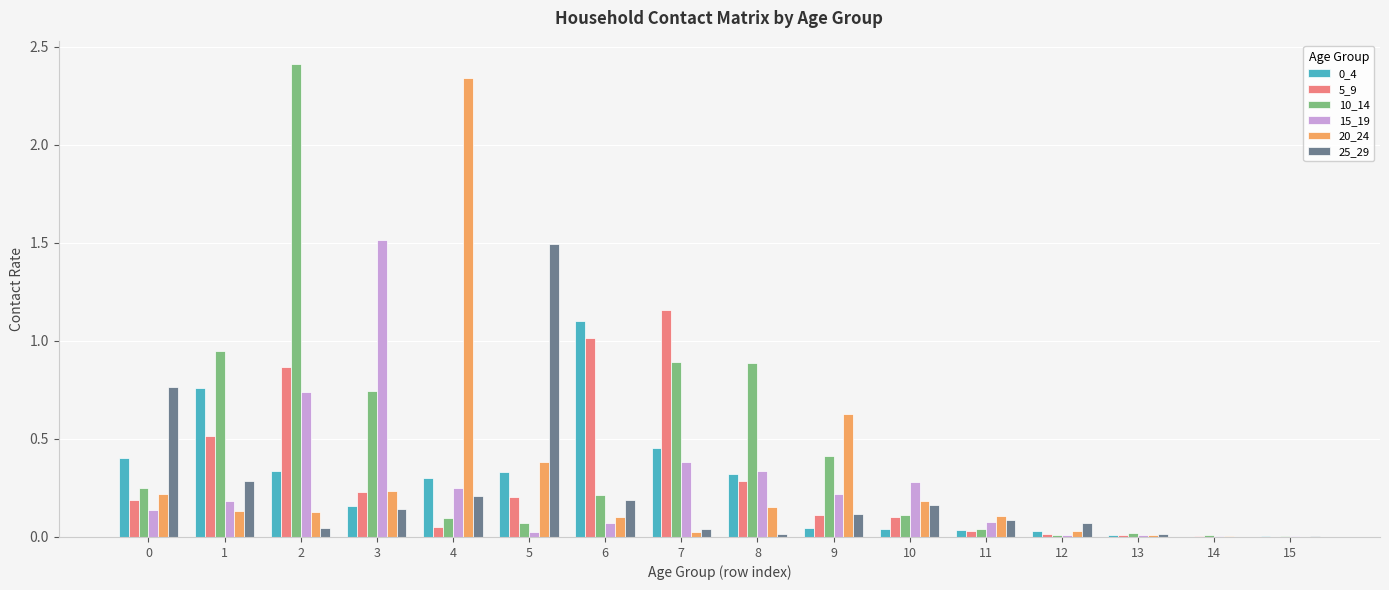

What is the maximum value shown in the chart?

2.4